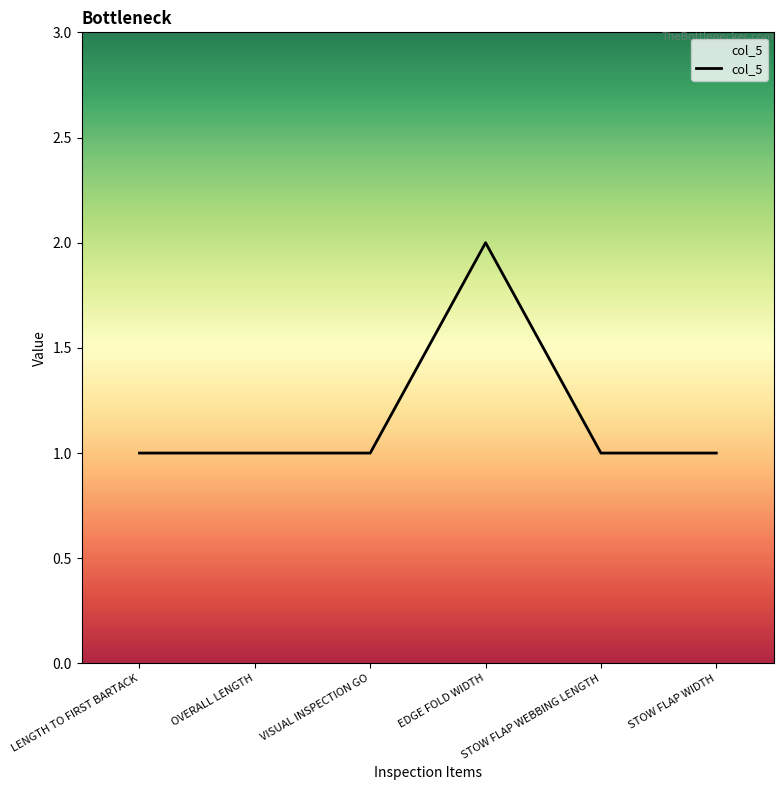

The value at STOW FLAP WIDTH is 2. True or false?

False